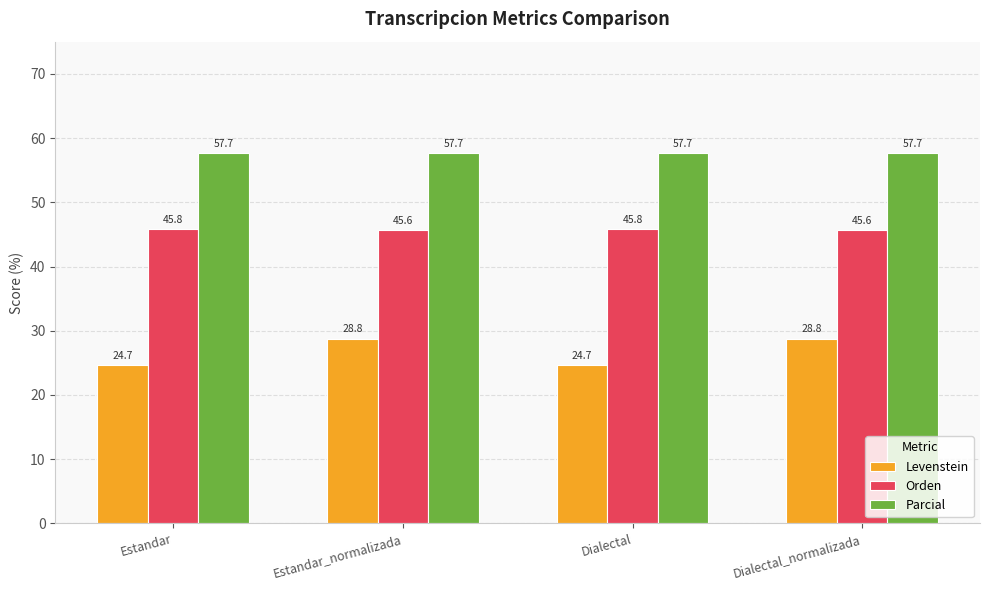

What is the highest value of the Parcial series?

57.7